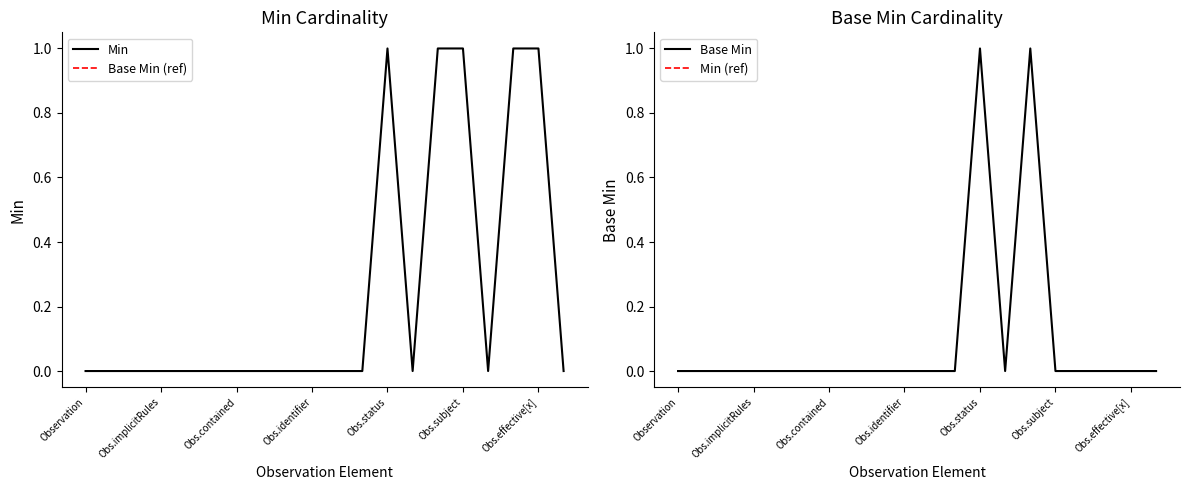

At how many categories does at least one series exceed 0?

5